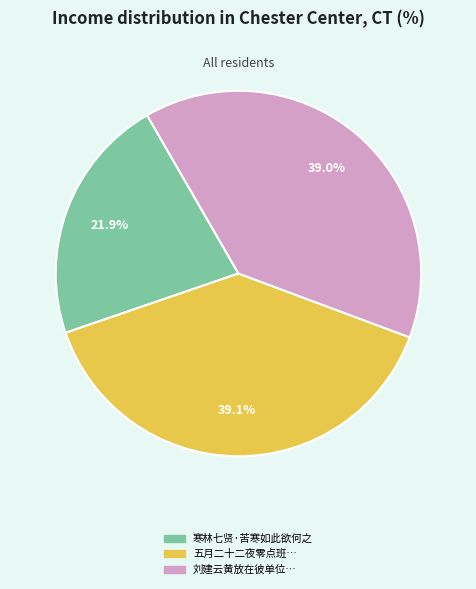

Is there any slice that represents more than half of the pie?

No